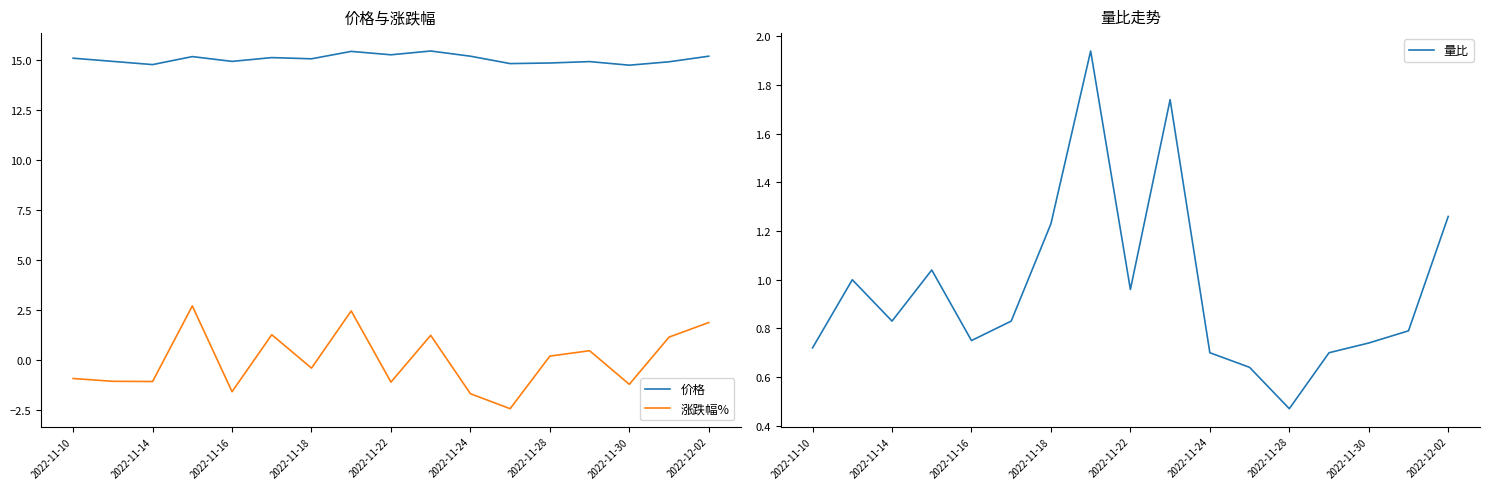

How many values in the 价格 series are below 15?

8